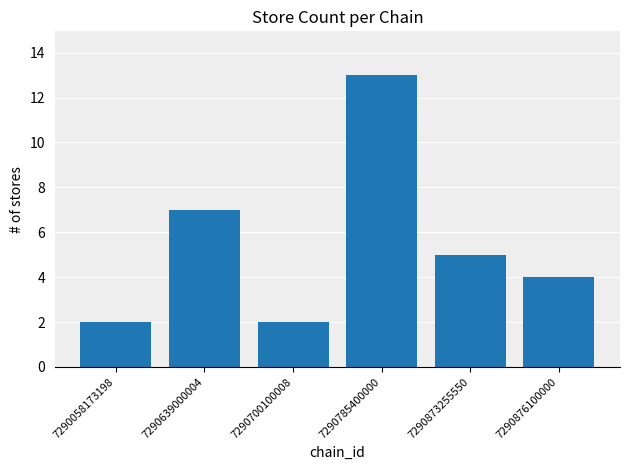

Is it true that the value at 7290700100008 is 2?

True